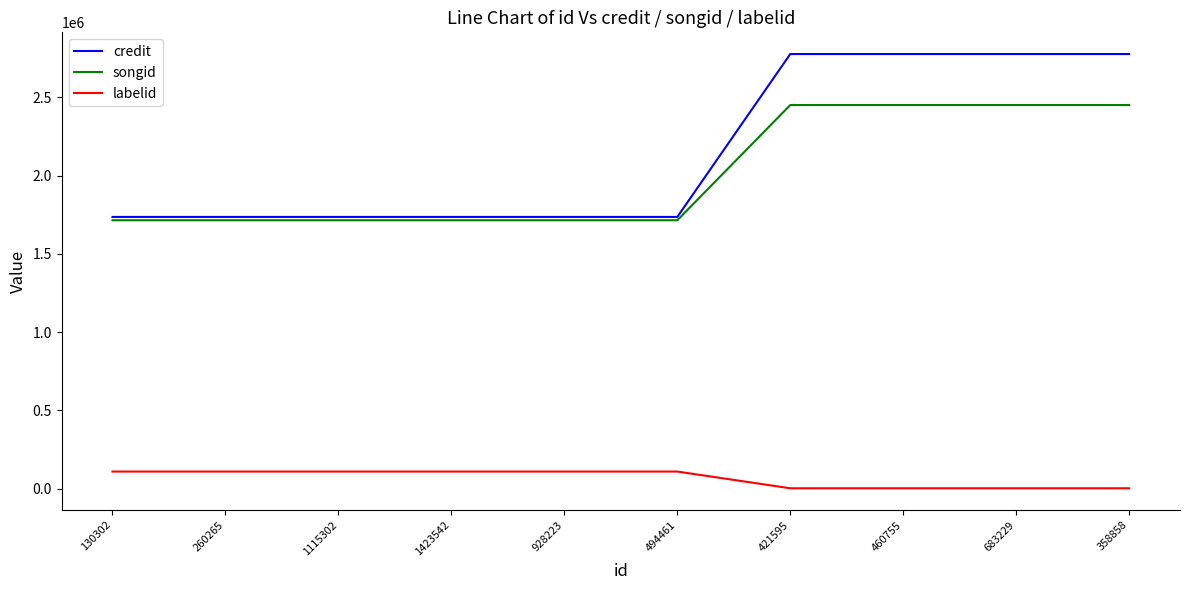

True or false: labelid and songid intersect in this chart.

False